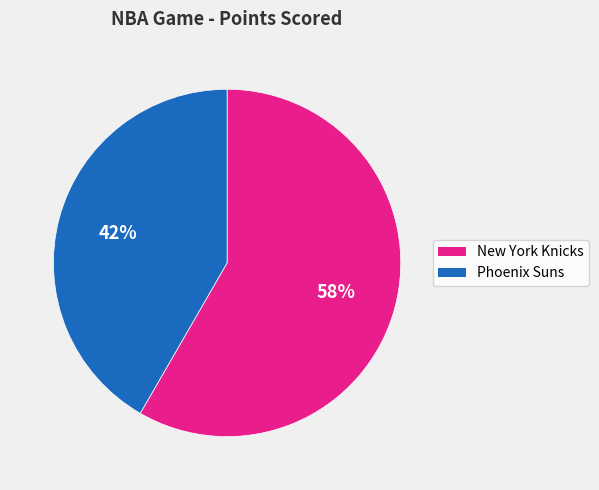

Which slice is the largest?

New York Knicks